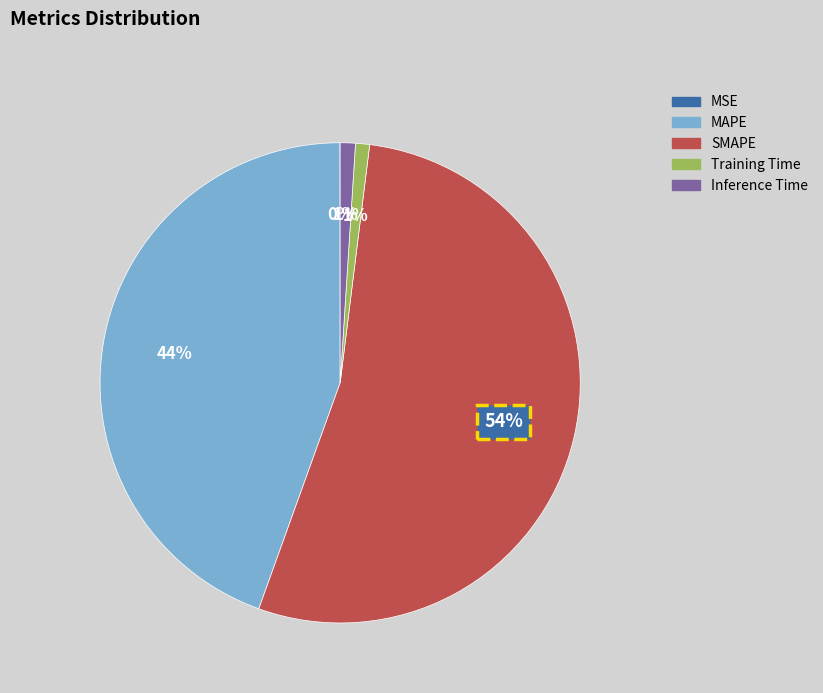

Which slice is the largest?

SMAPE